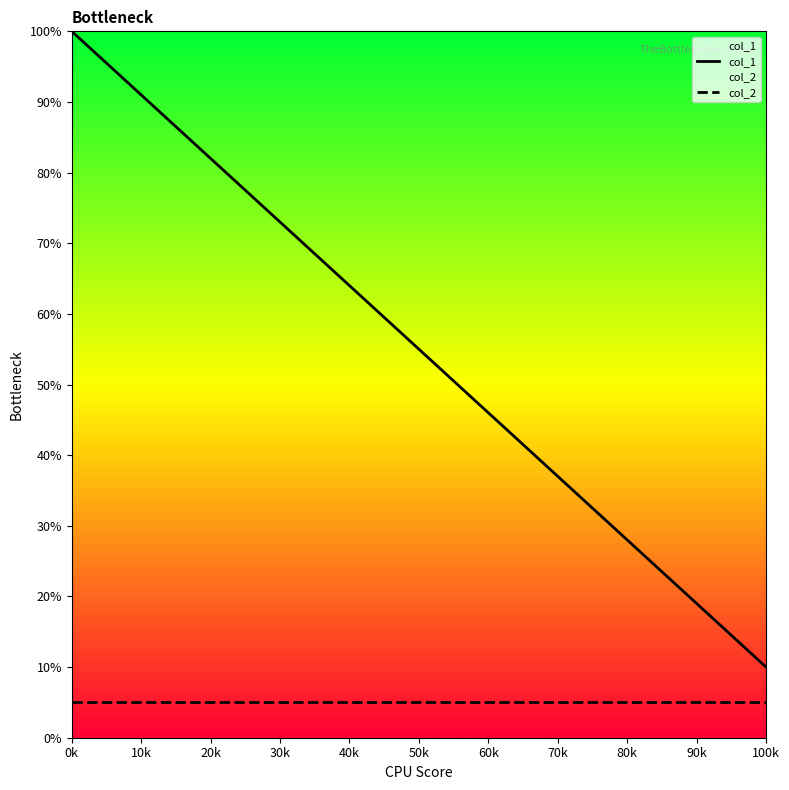

What is the total value across all series at 50k?

60